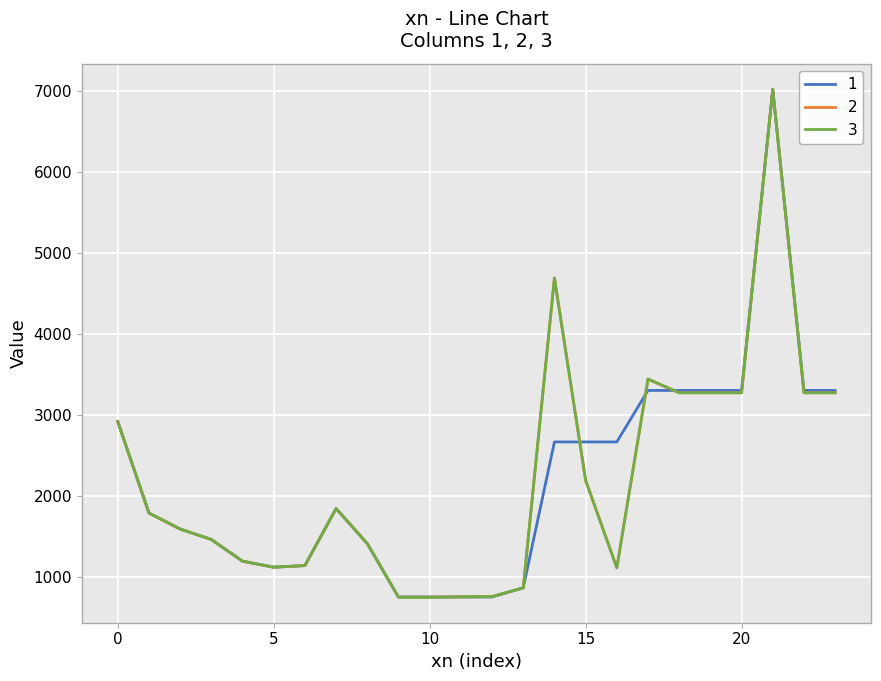

What is the greatest value displayed?

7018.7